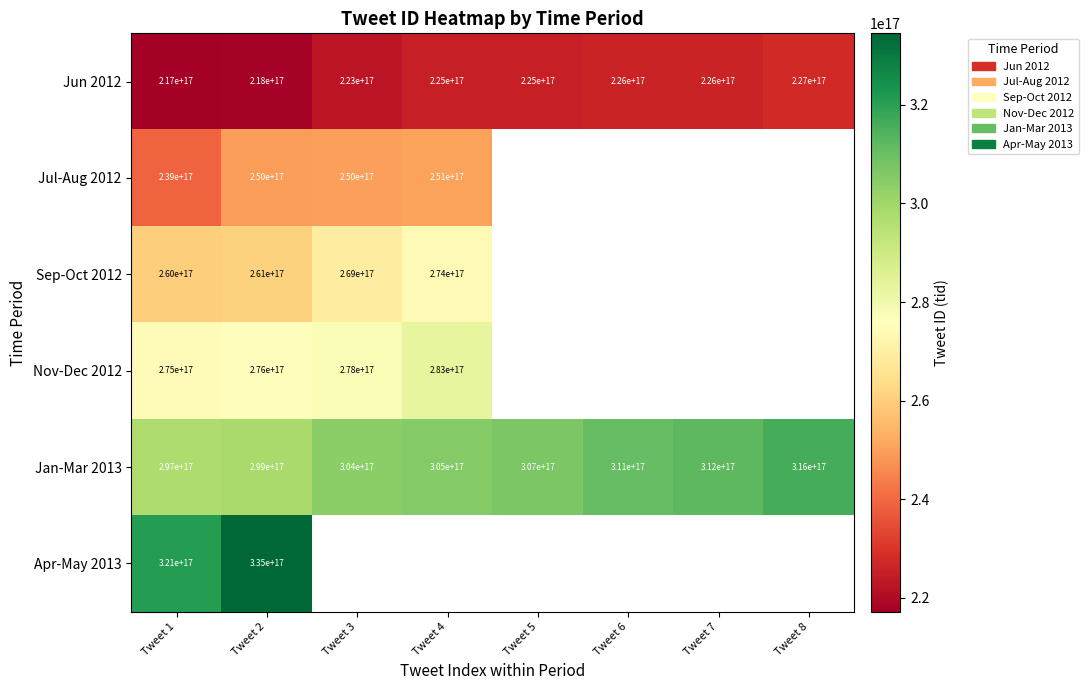

How many data points in Jun 2012 are less than 225000000000000000?

3